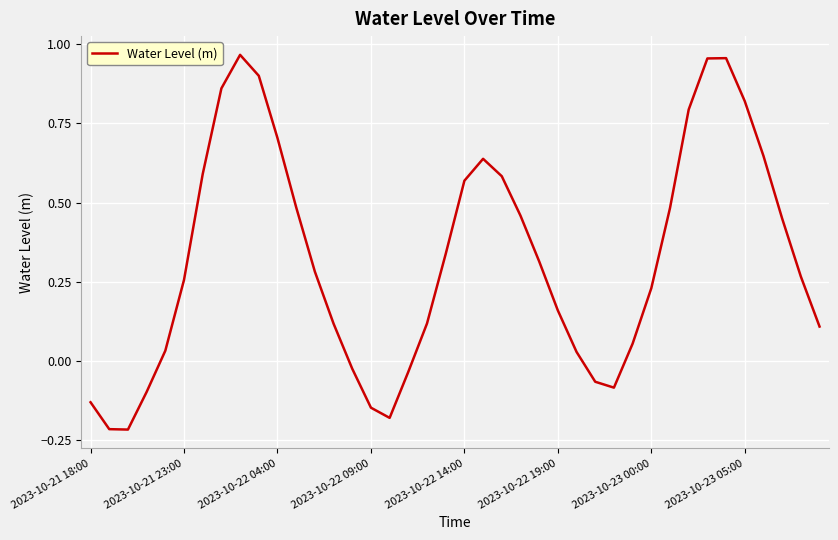

What is the sum of all values?

13.0